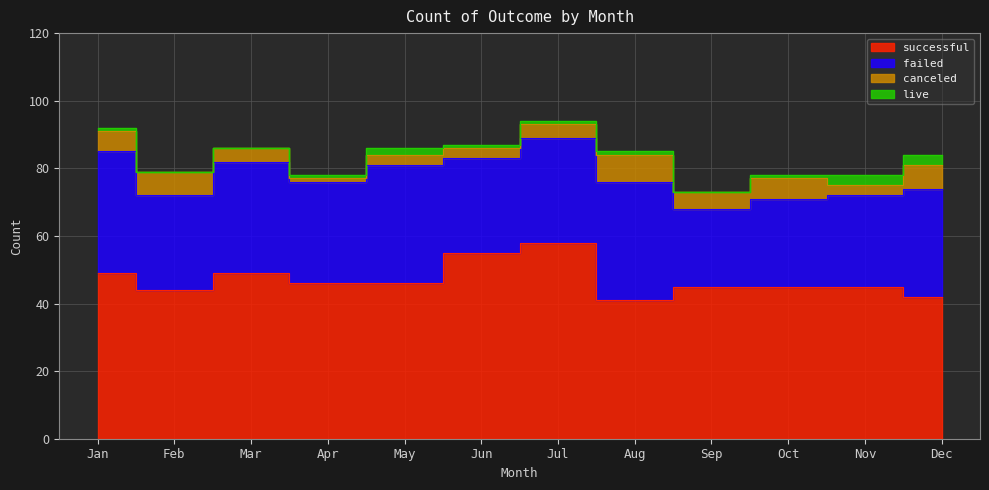

True or false: successful and canceled intersect in this chart.

False